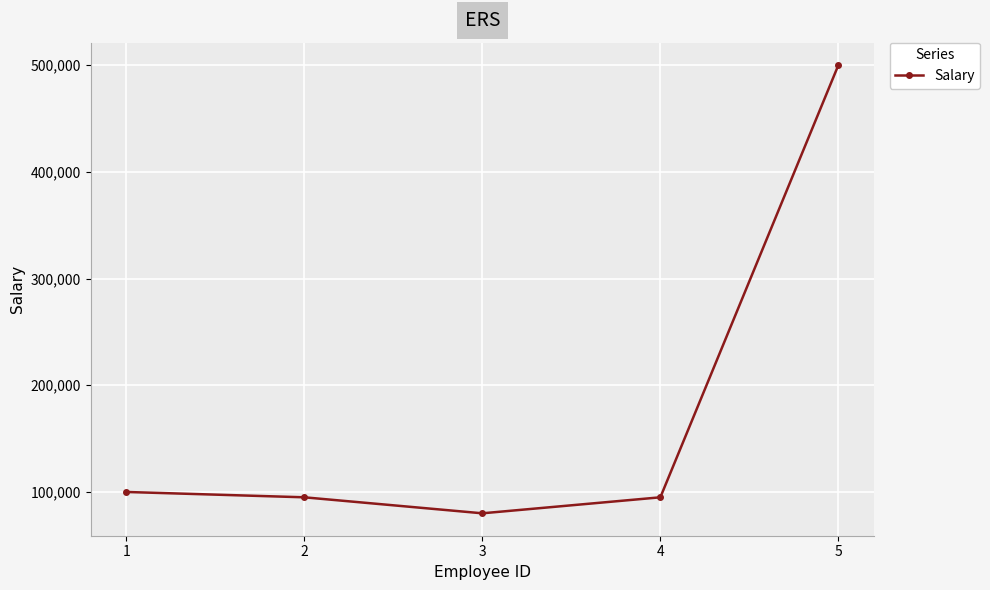

Does the chart have visible grid lines?

Yes